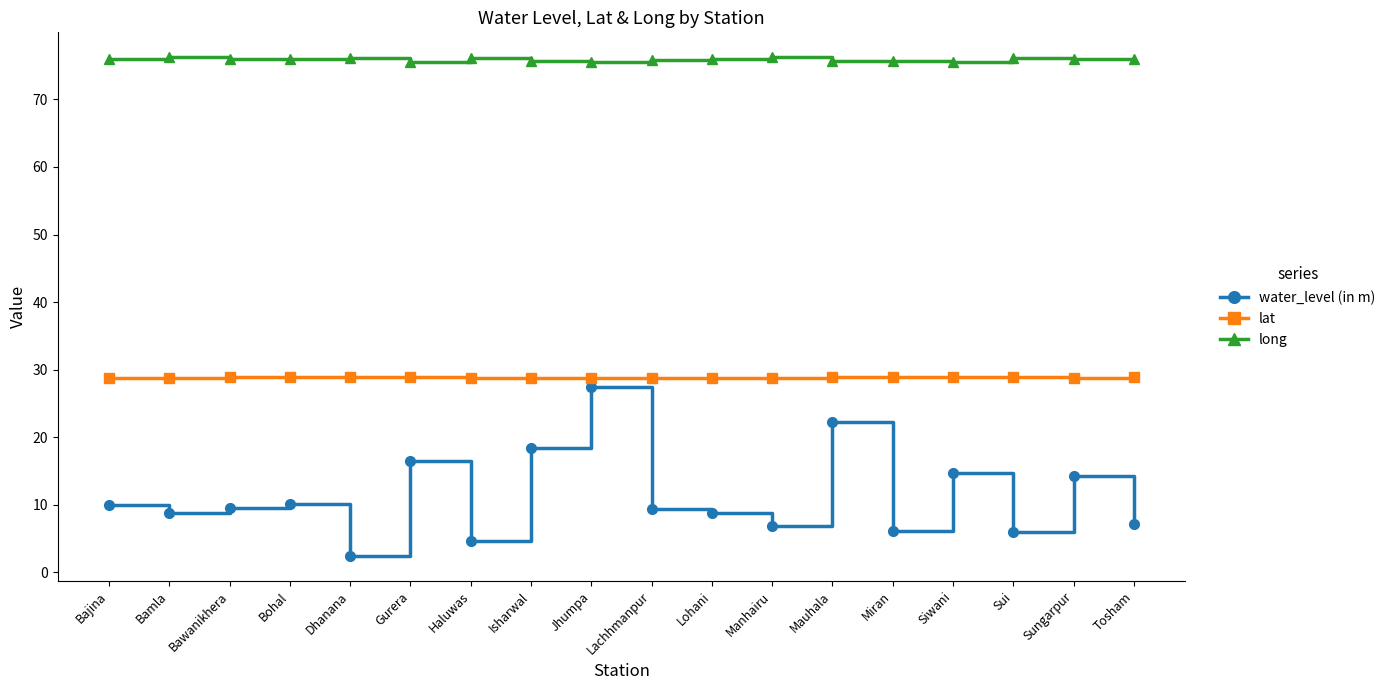

What is the label of the 15th point from the right?

Bohal